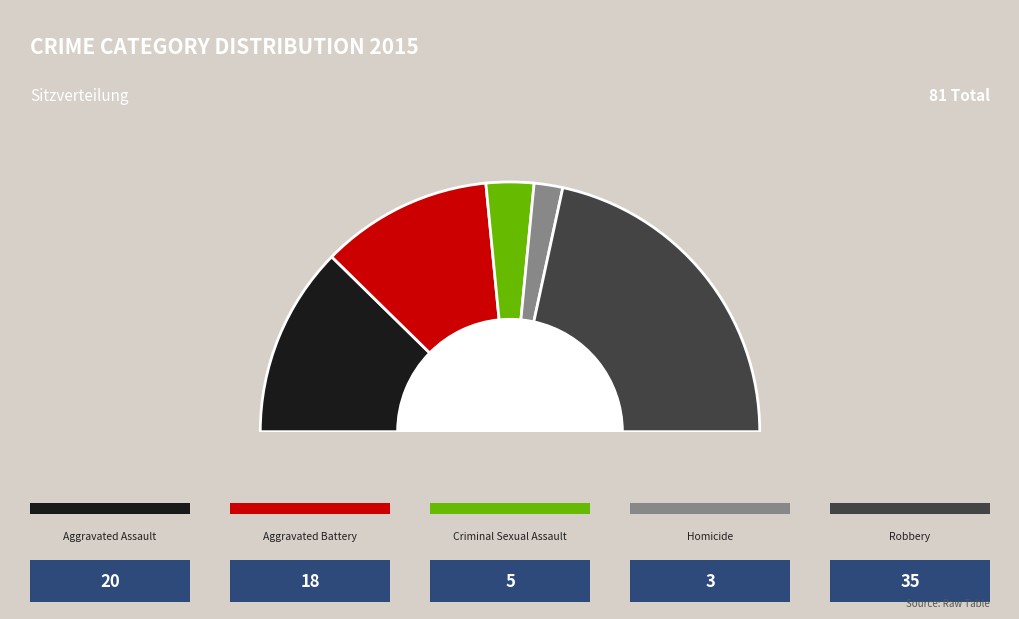

Which slice is the smallest?

Homicide